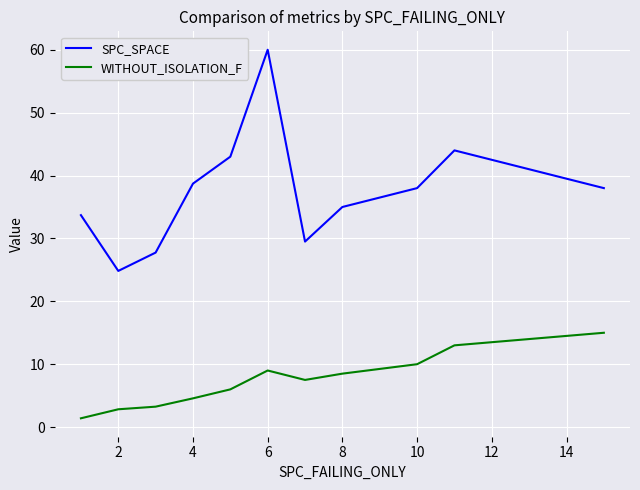

Which series has the widest spread of values?

SPC_SPACE